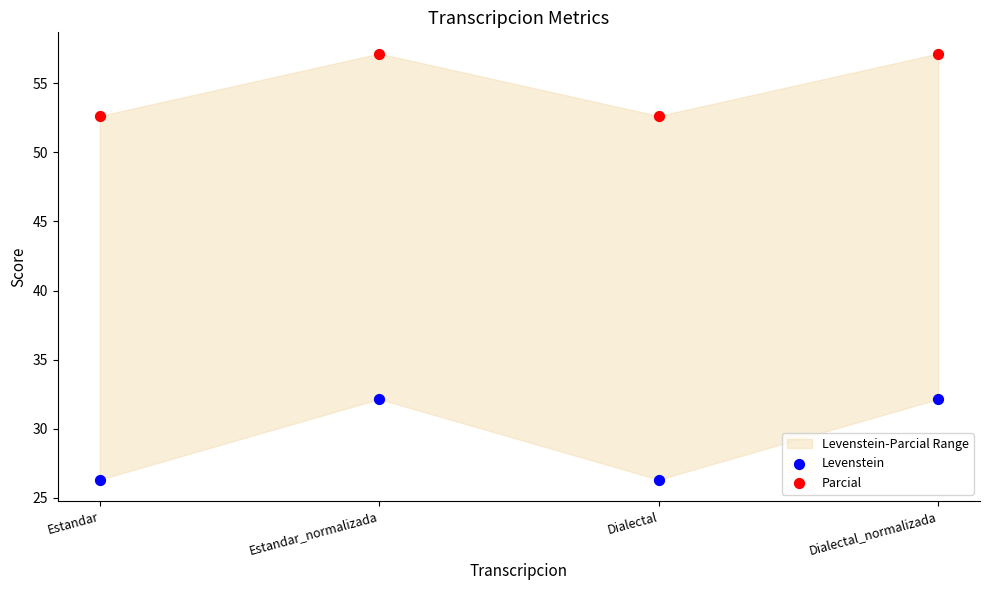

Which series reaches the minimum Y coordinate?

Levenstein